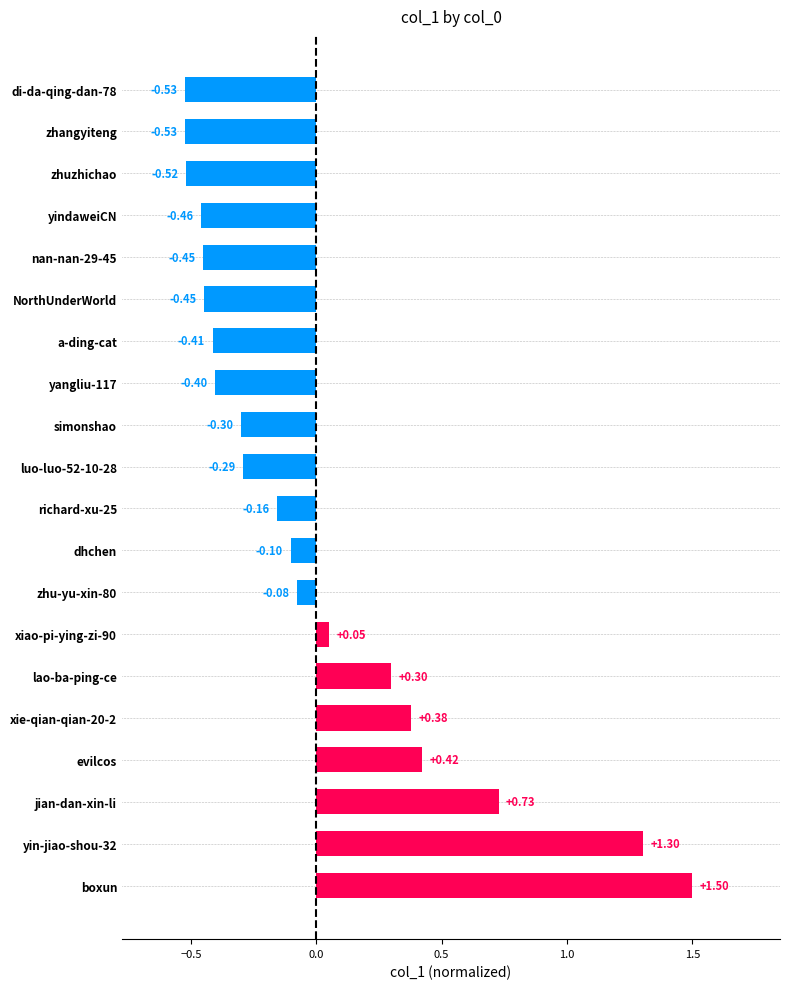

At which category does the chart reach its peak across all series?

boxun